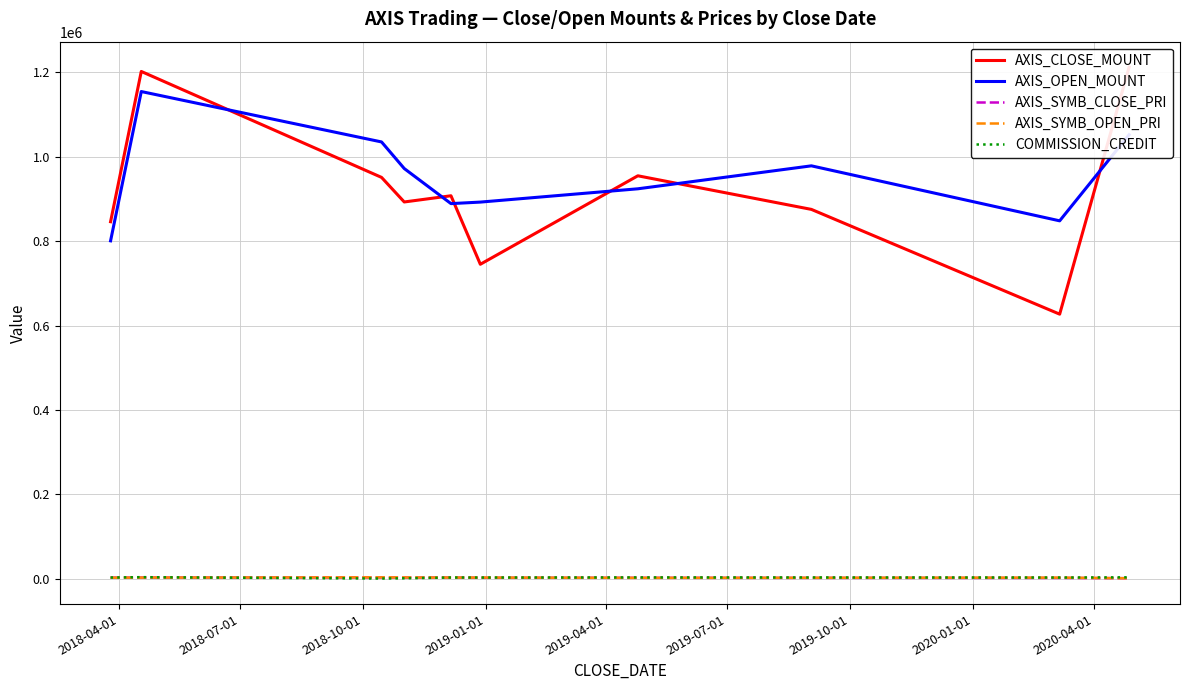

Reading left to right, transcribe all the data shown in this chart.

AXIS_CLOSE_MOUNT: 846000	1202000	951000	892800	907500	745200	954800	875200	627000	1212000
AXIS_OPEN_MOUNT: 800700	1154400	1035000	972000	888900	892500	924000	978400	848100	1052000
AXIS_SYMB_CLOSE_PRI: 2820	3005	3170	2976	3025	2484	2387	2188	2090	1515
AXIS_SYMB_OPEN_PRI: 2669	2886	3450	3240	2963	2975	2310	2446	2827	1315
COMMISSION_CREDIT: 3073	3885	684	1277	3070	3021	3309	3193	3033	3531